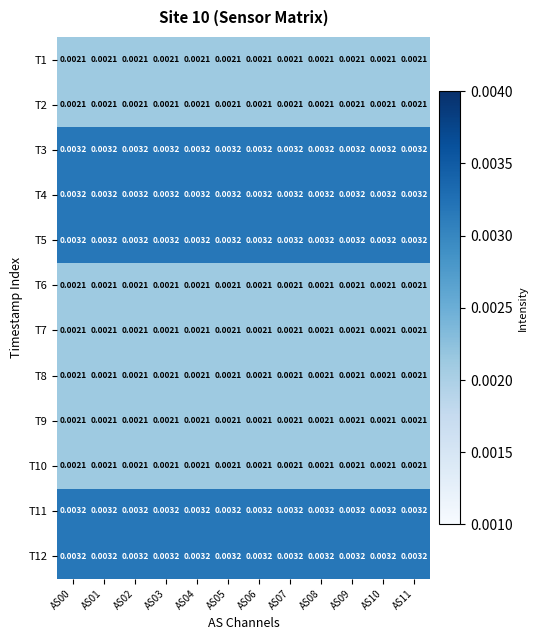

Rank the series by their maximum value, from highest to lowest.

T3, T4, T5, T11, T12, T1, T2, T6, T7, T8, T9, T10